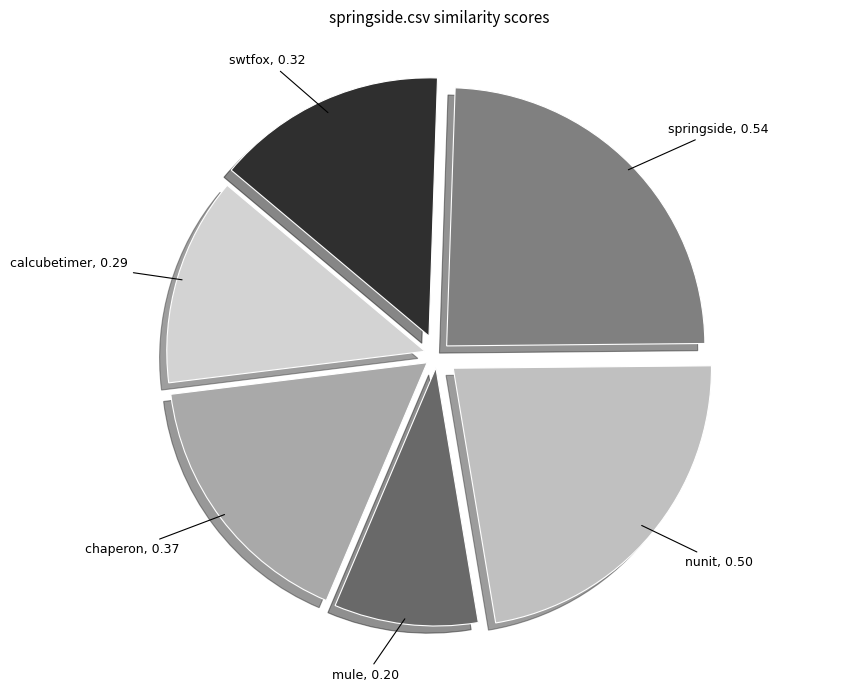

How many slices are in this pie chart?

6